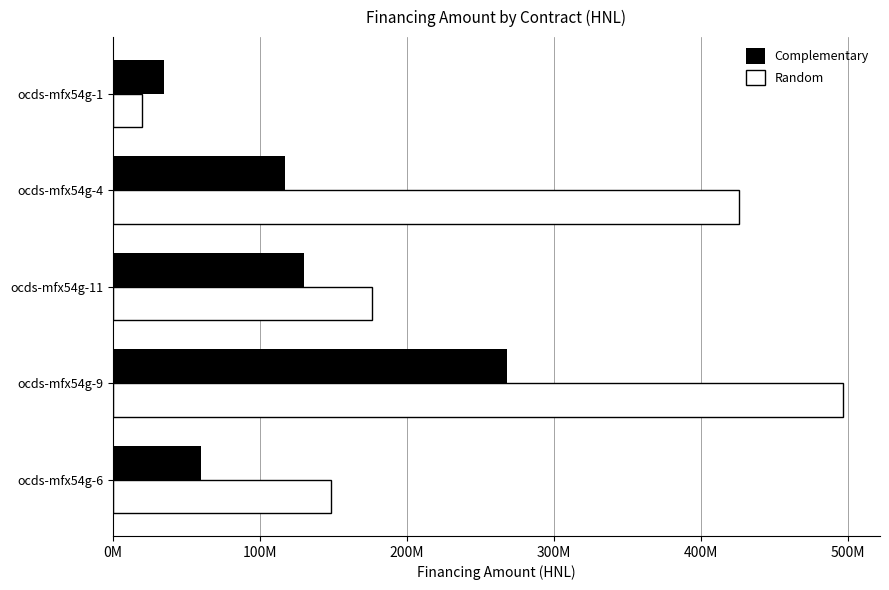

What are all the series names shown in the legend?

Complementary, Random